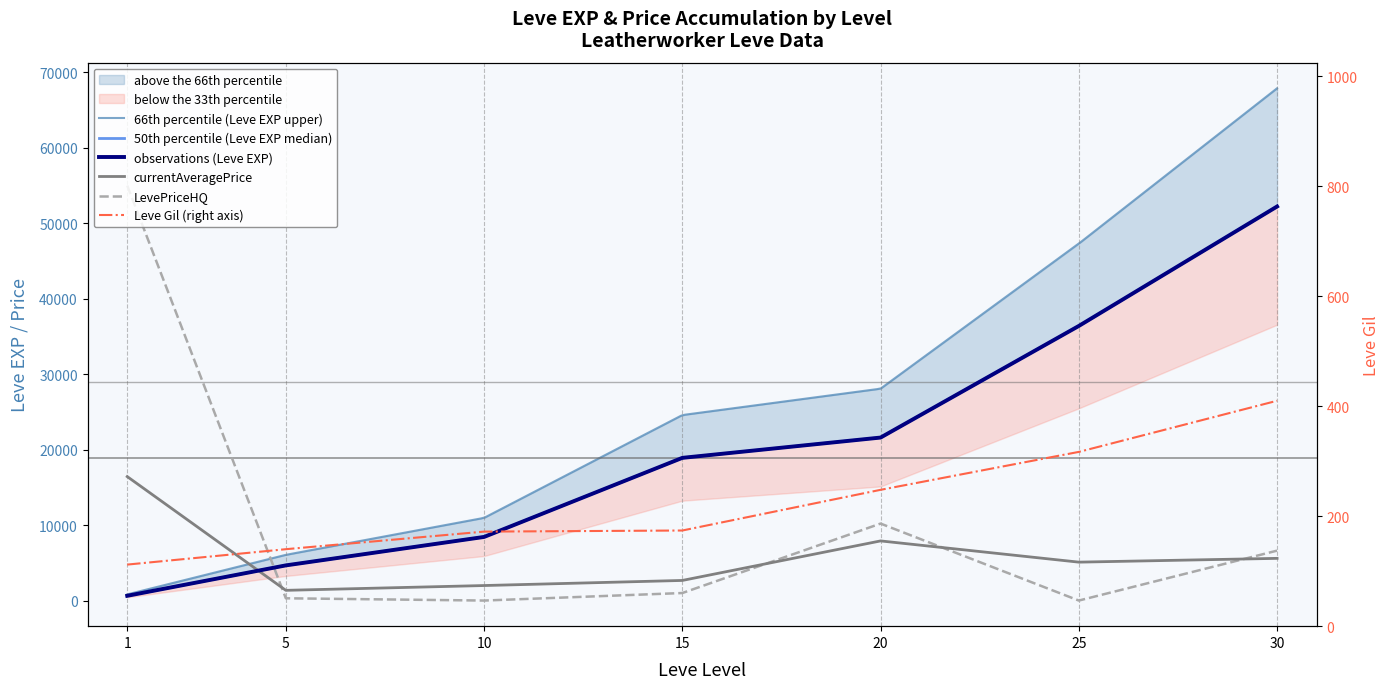

Rank the series by their average value, from highest to lowest.

Leve EXP, LevePriceHQ, currentAveragePrice, Leve Gil